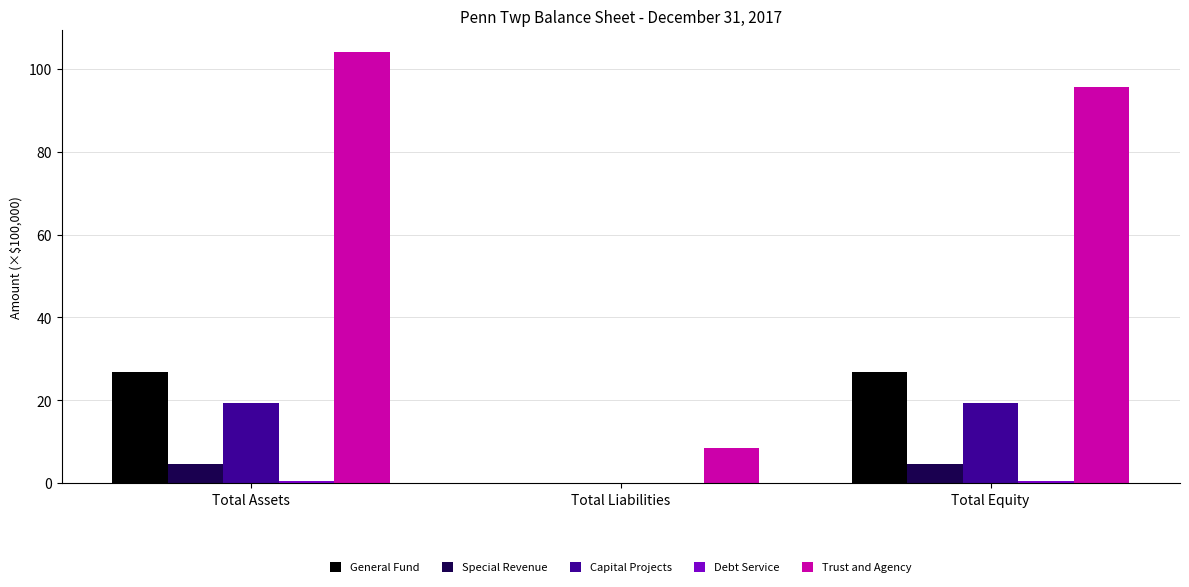

Which label corresponds to the largest value in the chart?

Total Assets